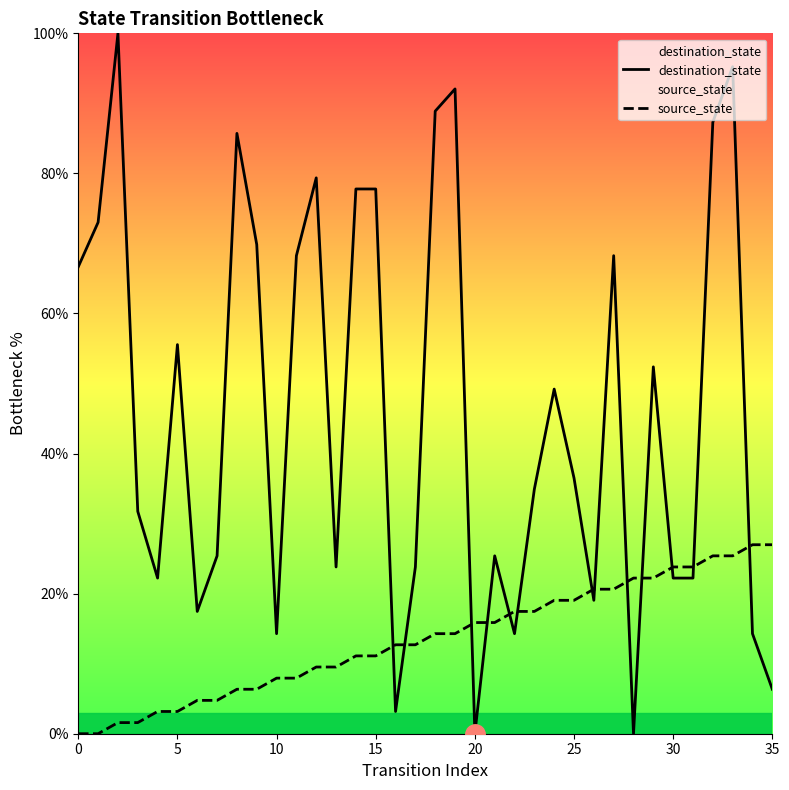

Read the destination_state value at 21.

25.4